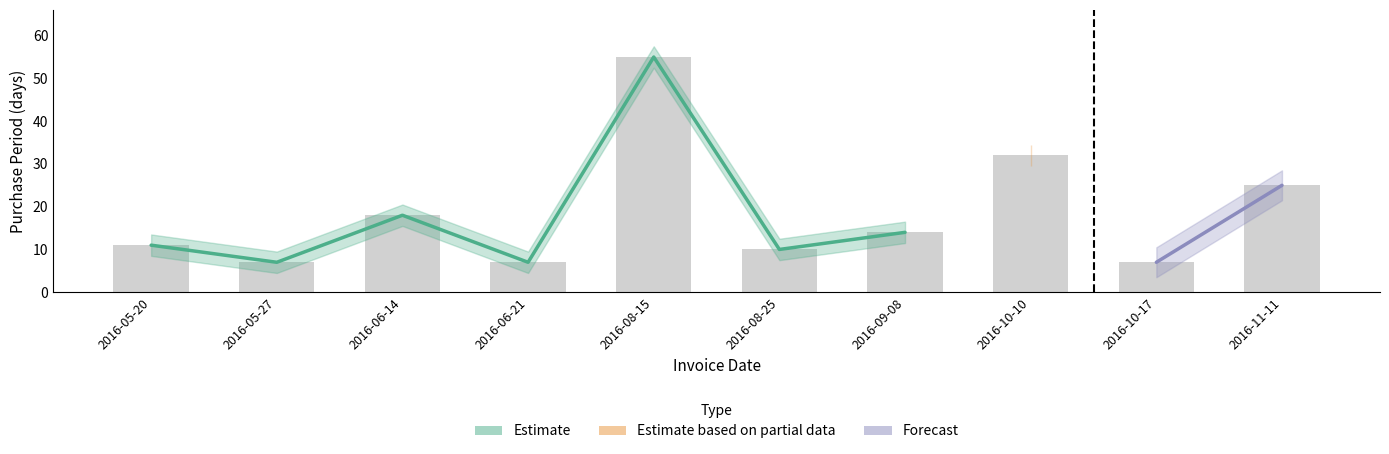

What is the sum of all values?

186